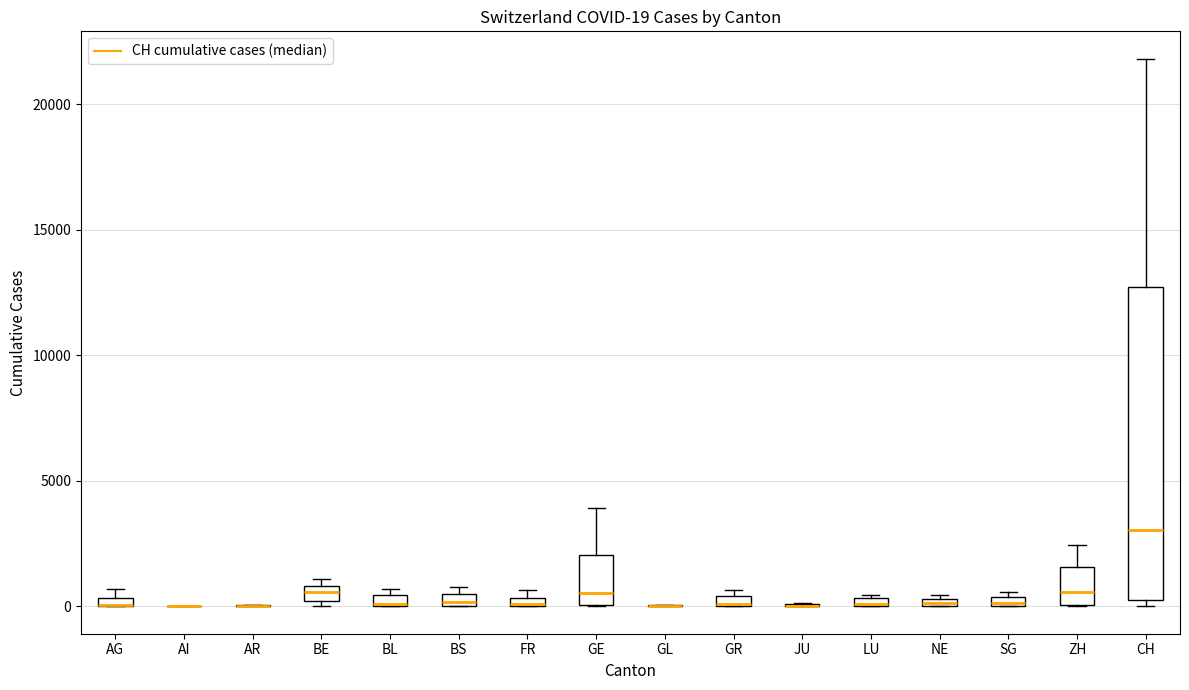

Which box is the tallest, from its lower edge to its upper edge?

CH